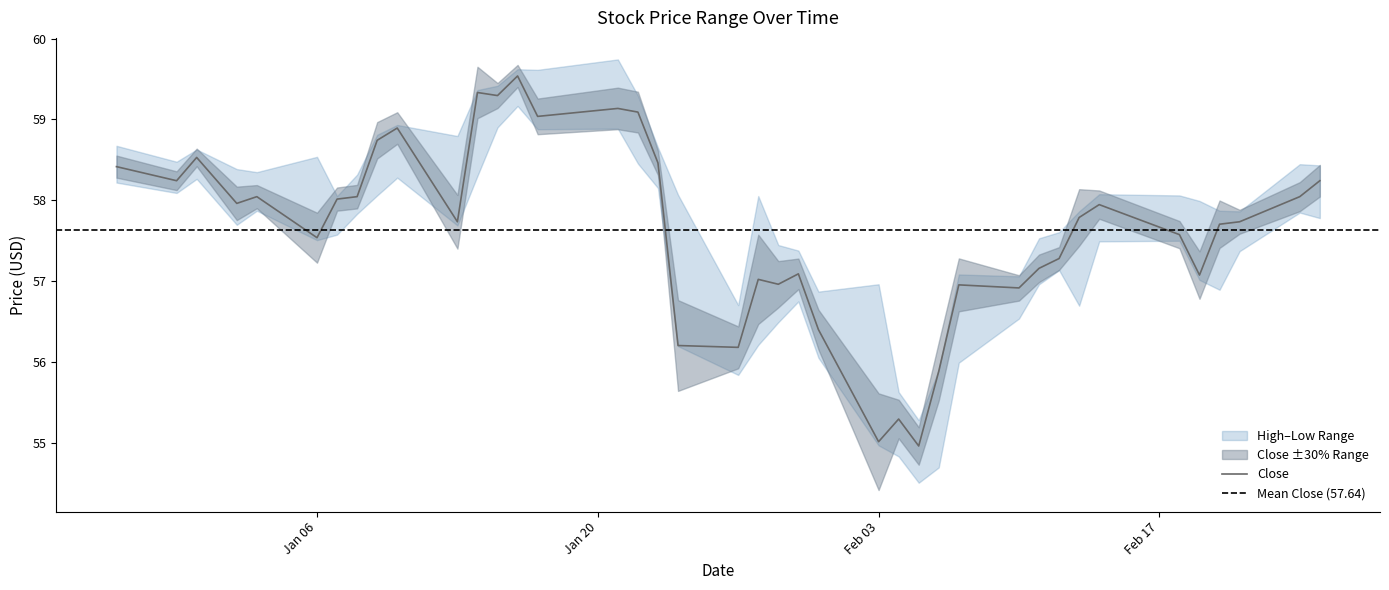

At how many categories does at least one series exceed 57?

34